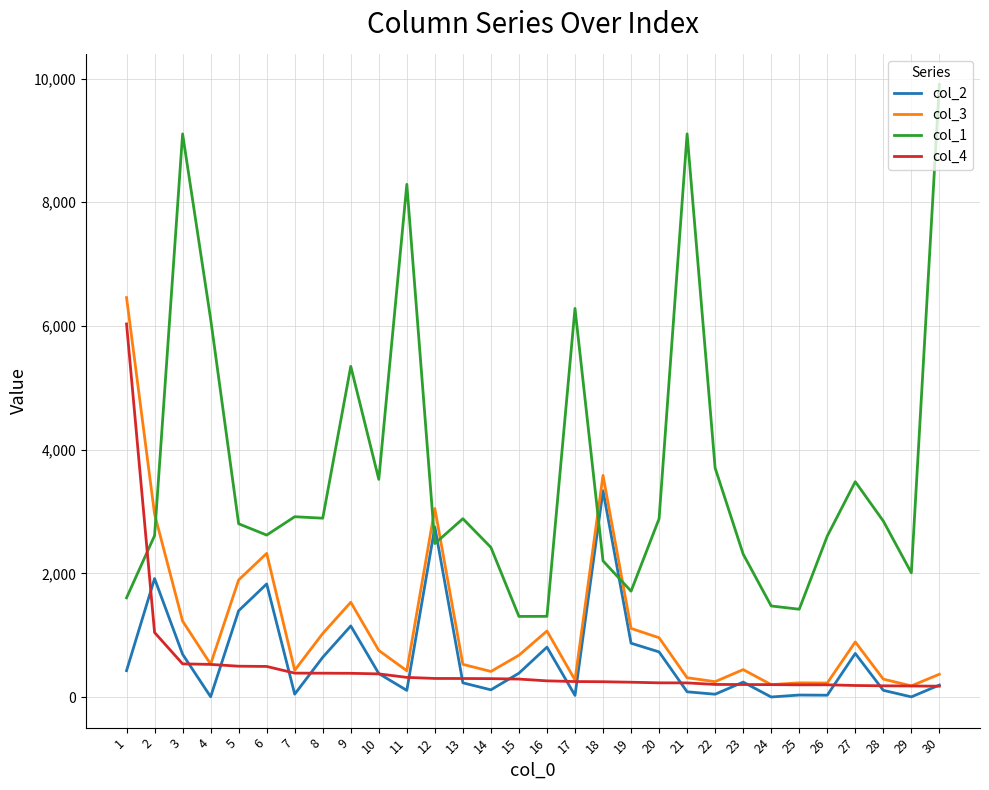

Where is col_1 nearest to the value 5603?

9